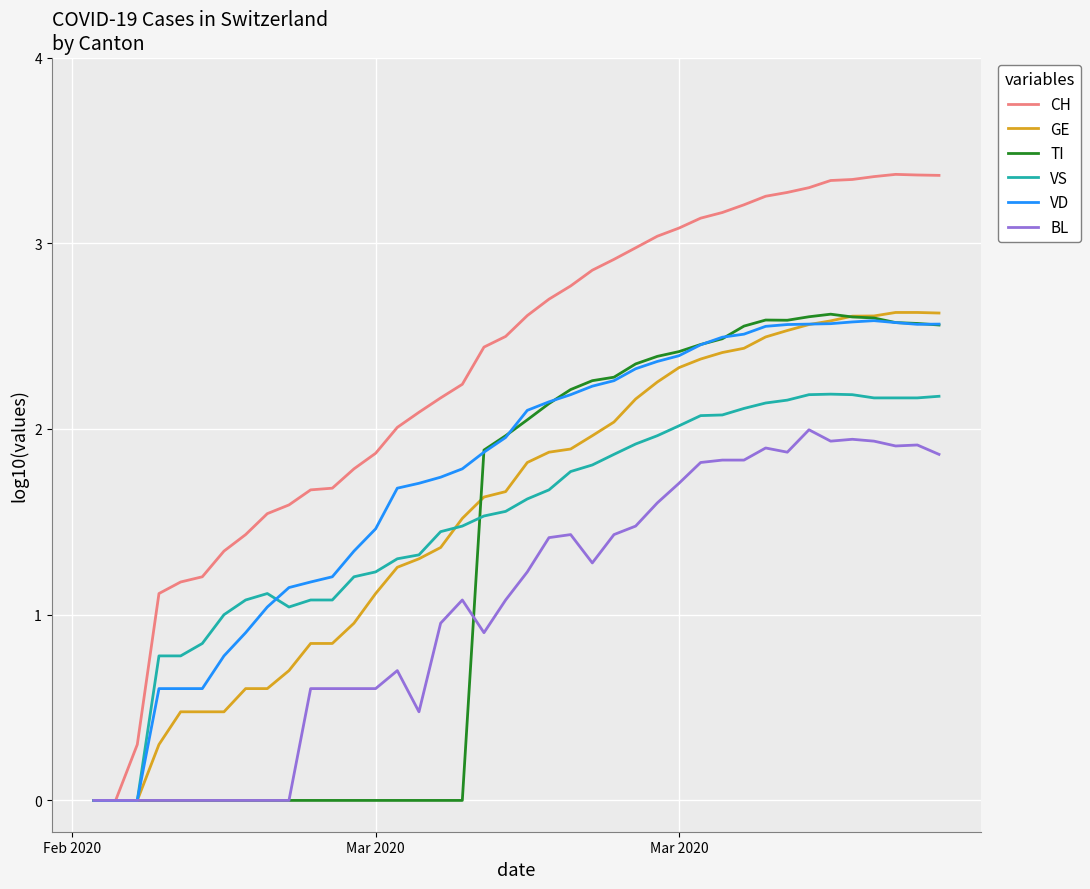

Which series has the largest total across all categories?

CH